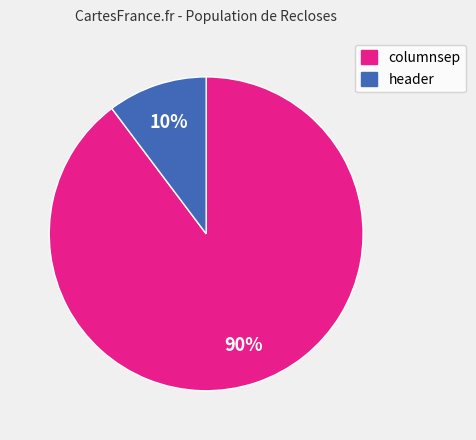

To the nearest percent, what is the combined percentage of header and columnsep?

100%